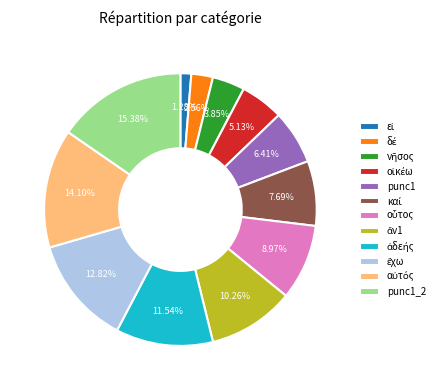

What percentage is NOT represented by punc1_2?

84.6%